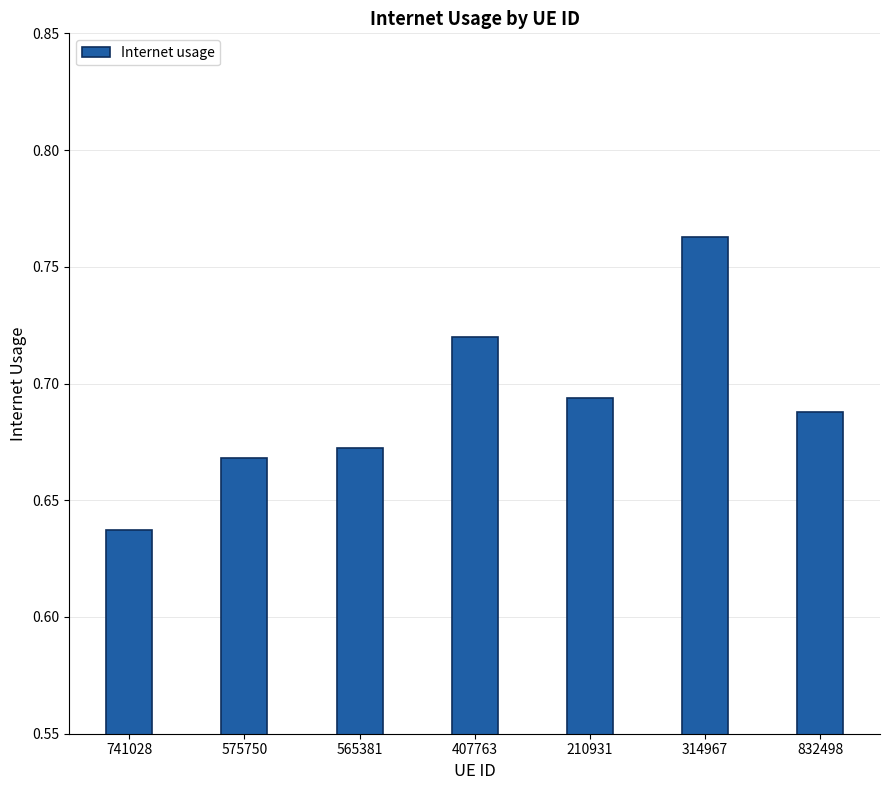

The value at 575750 is 1.2. True or false?

False